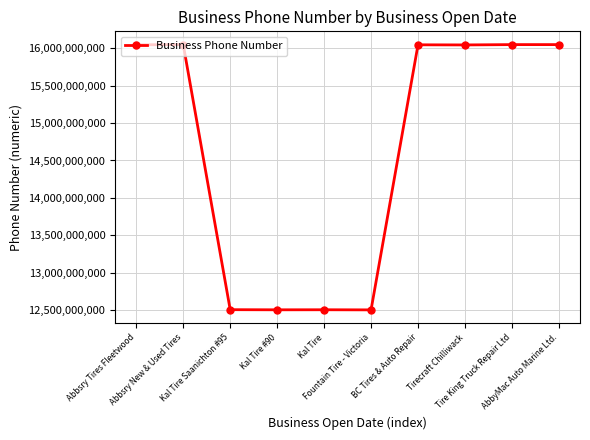

How many lines are shown in the chart?

1